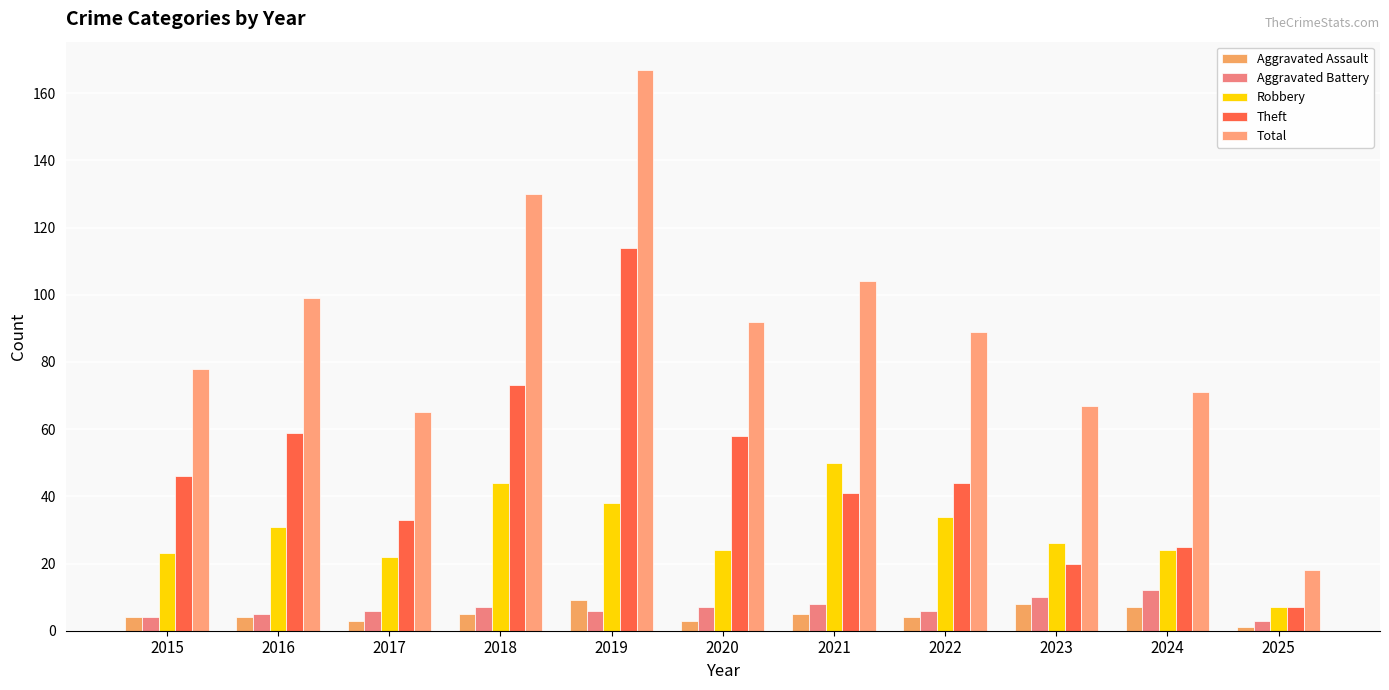

What is the greatest value displayed?

167